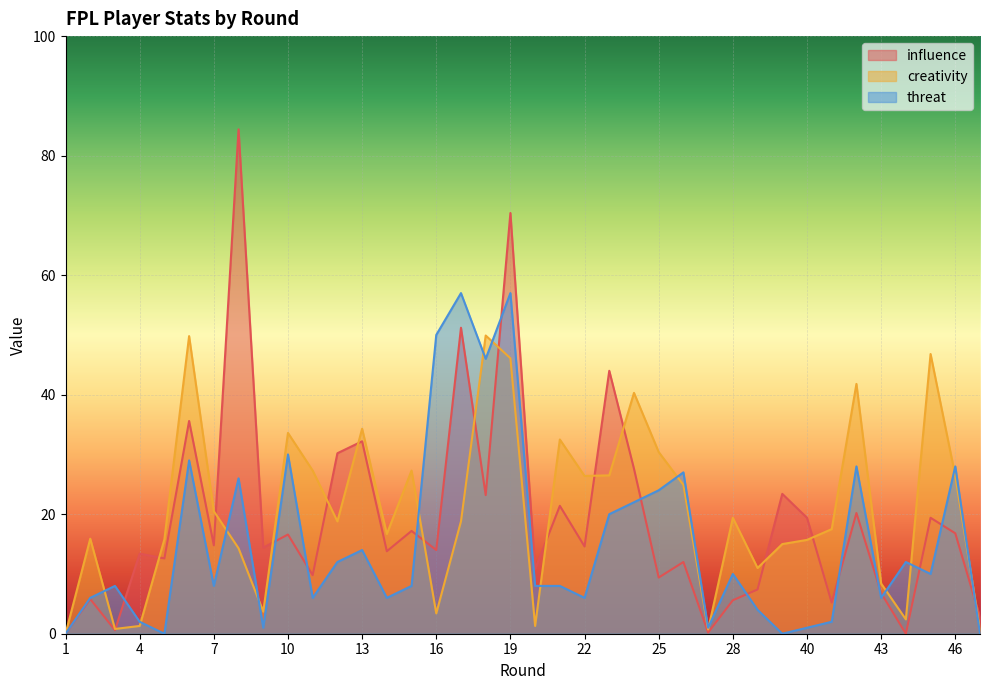

What is the approximate value of influence at 43?

6.8